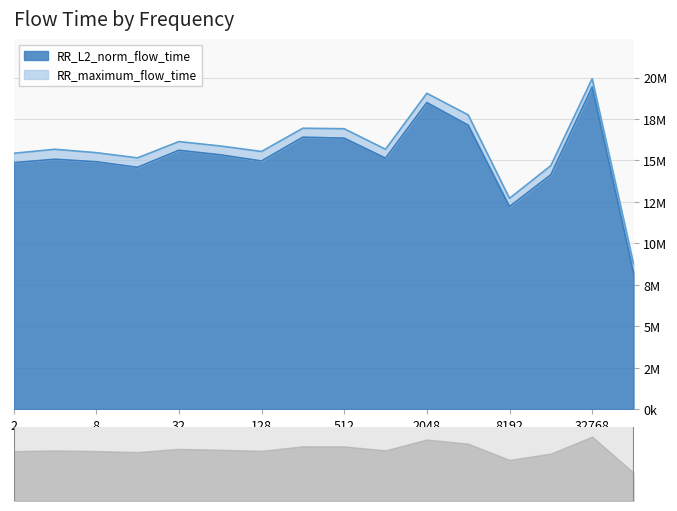

What is the difference between the maximum and minimum values?

11210982.9